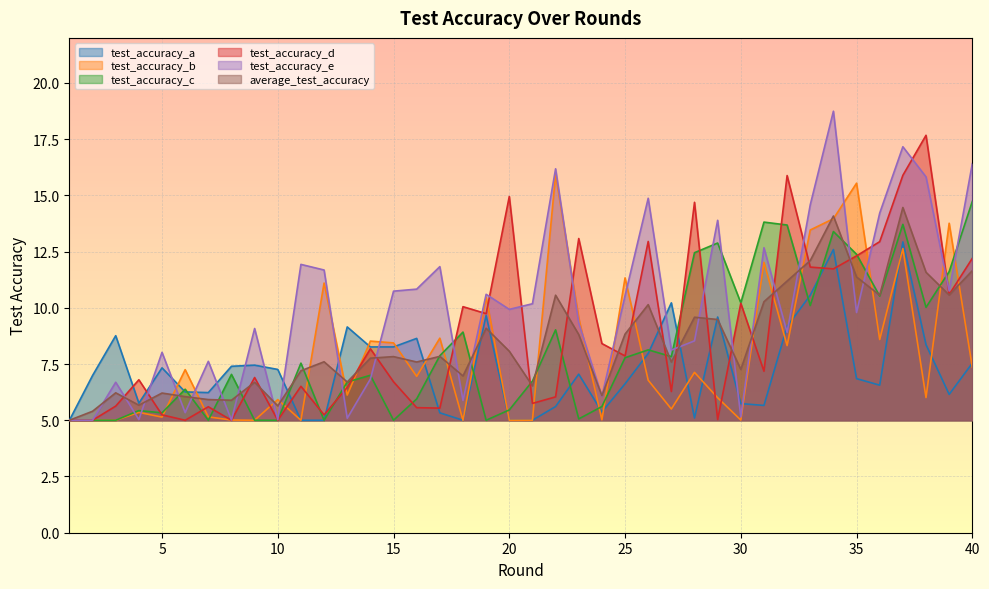

What is the value of the test_accuracy_b point at the 19th from the left?

10.5